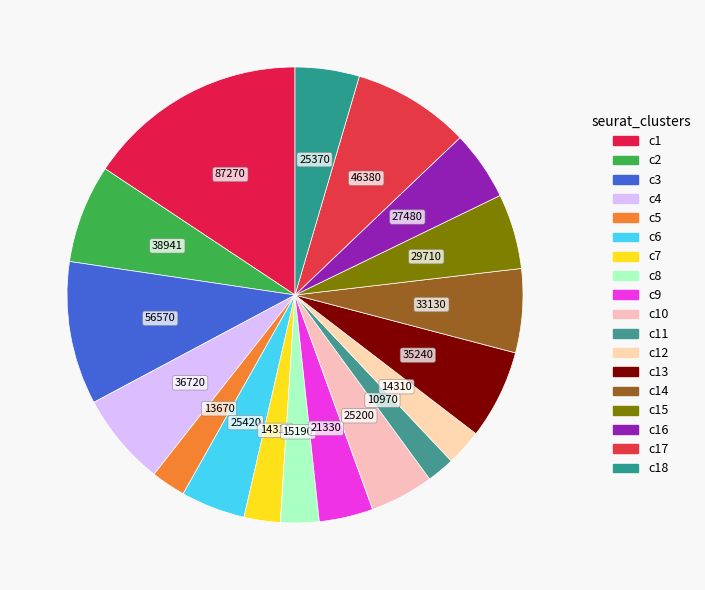

How many slices are in this pie chart?

18